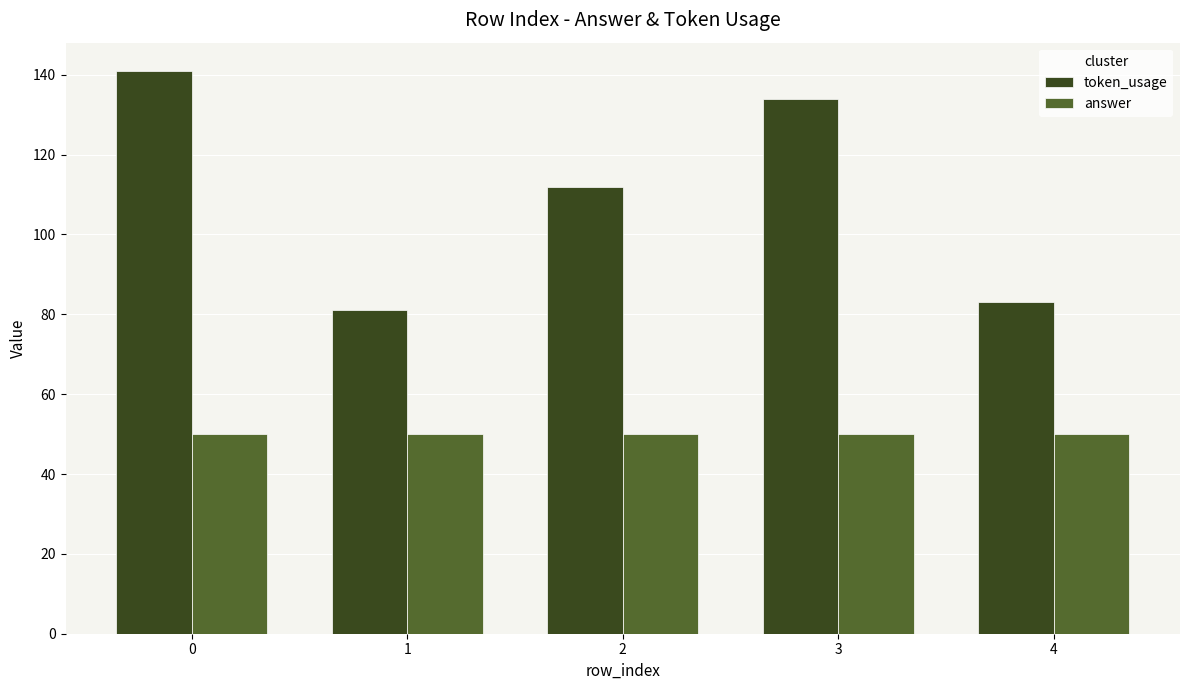

What is the maximum value shown in the chart?

141